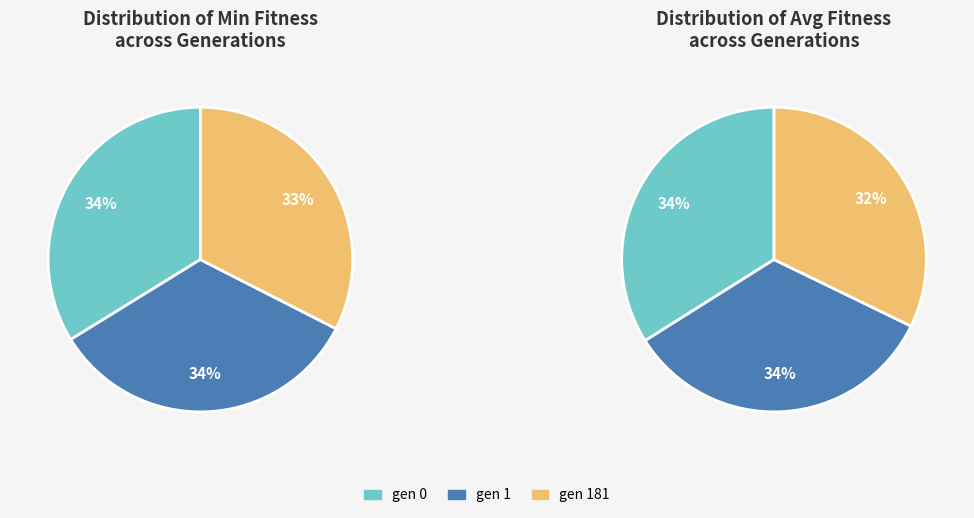

How many slices are in this pie chart?

3